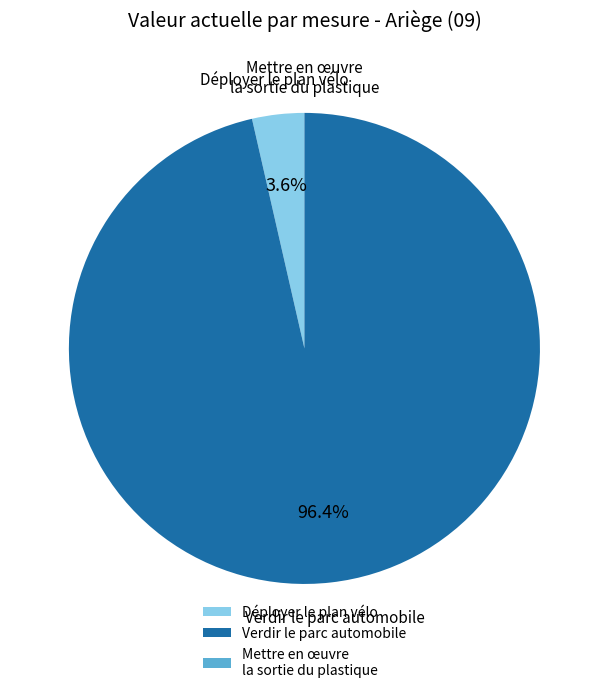

What is the total percentage of Verdir le parc automobile and Déployer le plan vélo?

100.0%